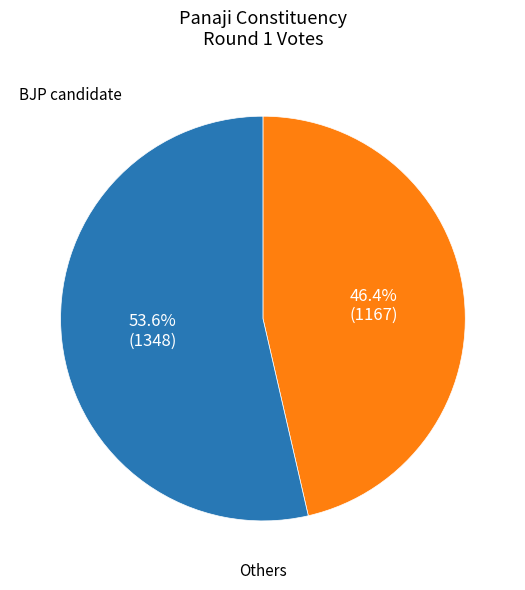

Is there a majority slice in this chart?

Yes